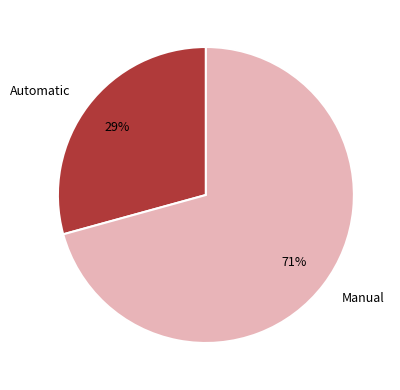

Is the sum of Automatic and Manual greater than half?

Yes